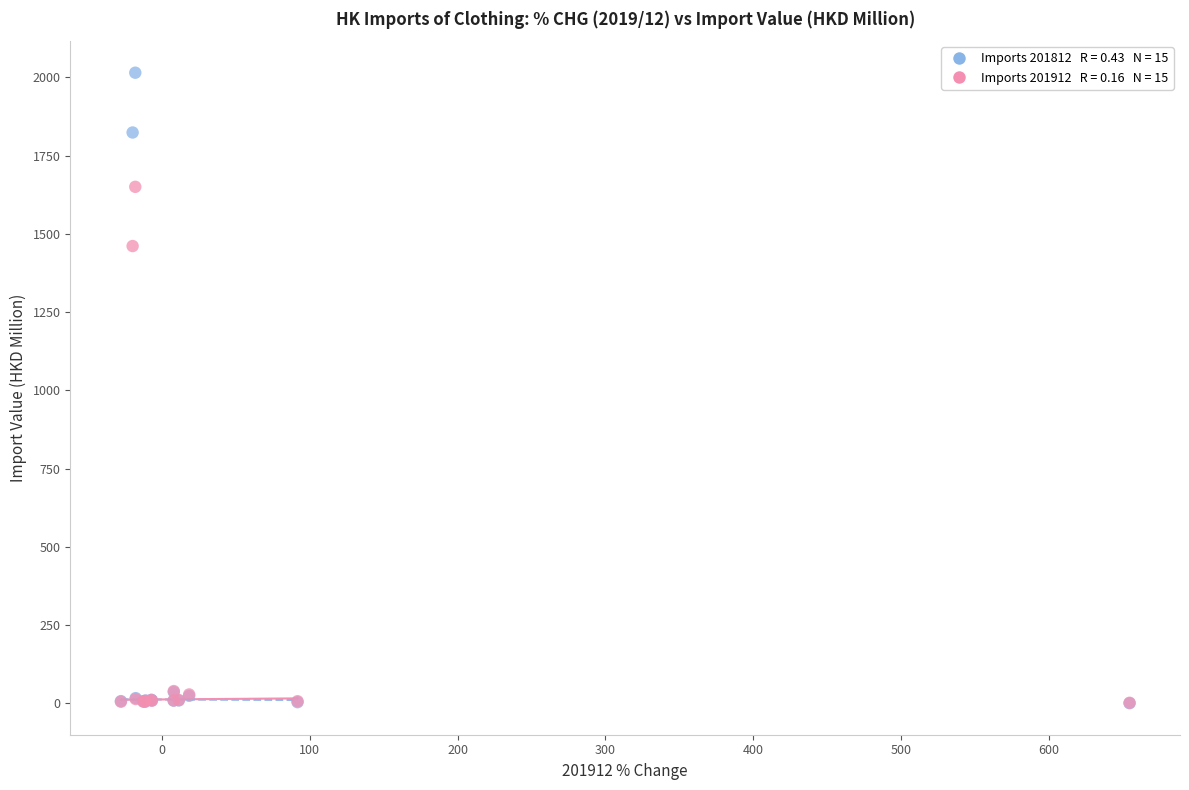

Across all series, what Y value is closest to 1007?

1461.2